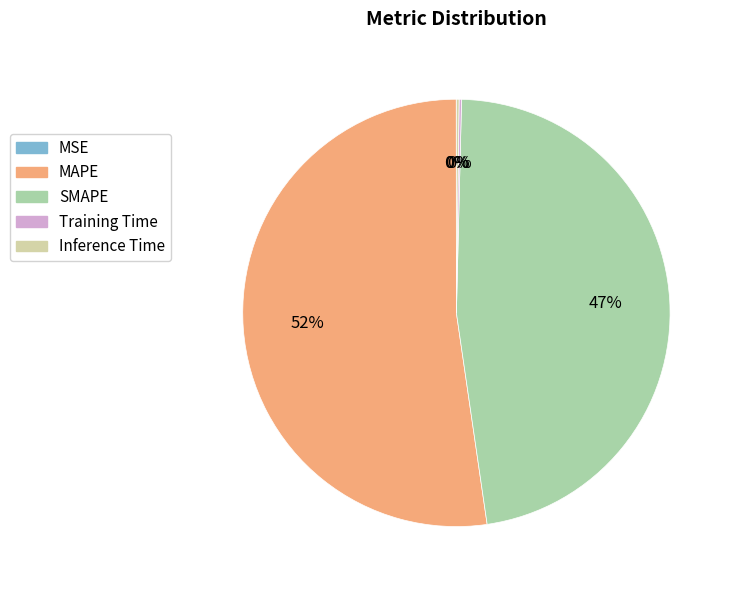

Which slice is the largest?

MAPE